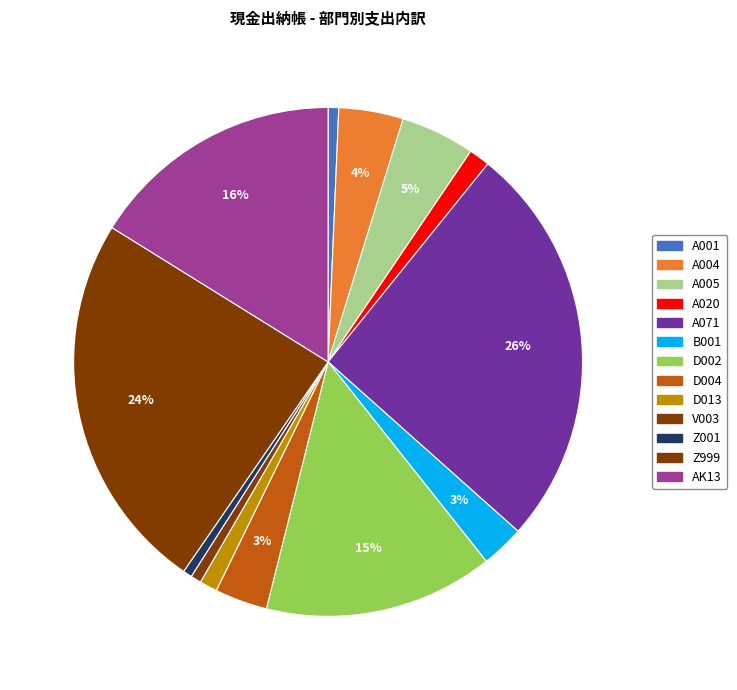

To the nearest percent, what percentage of the pie is D013?

1%